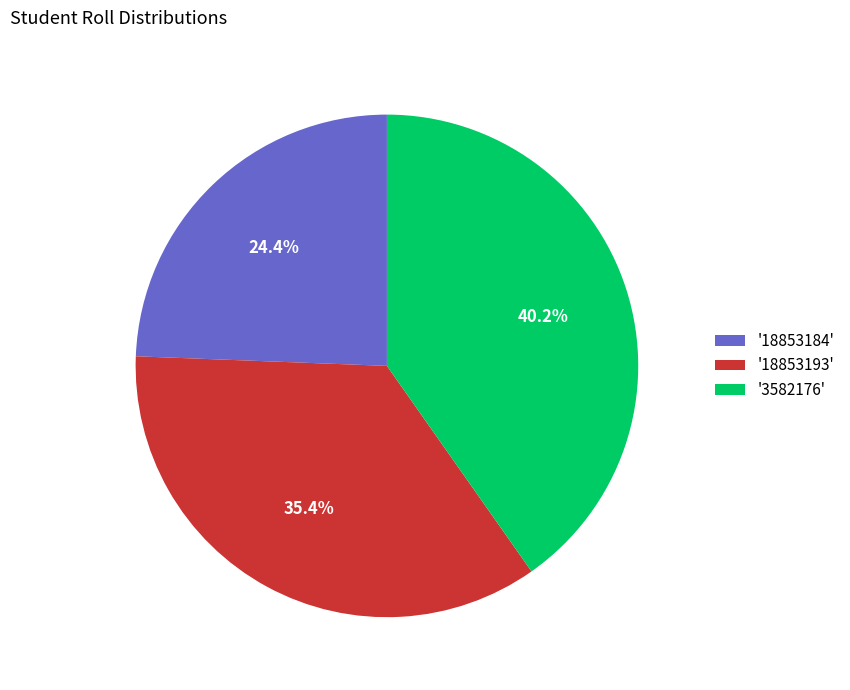

Is there a majority slice in this chart?

No